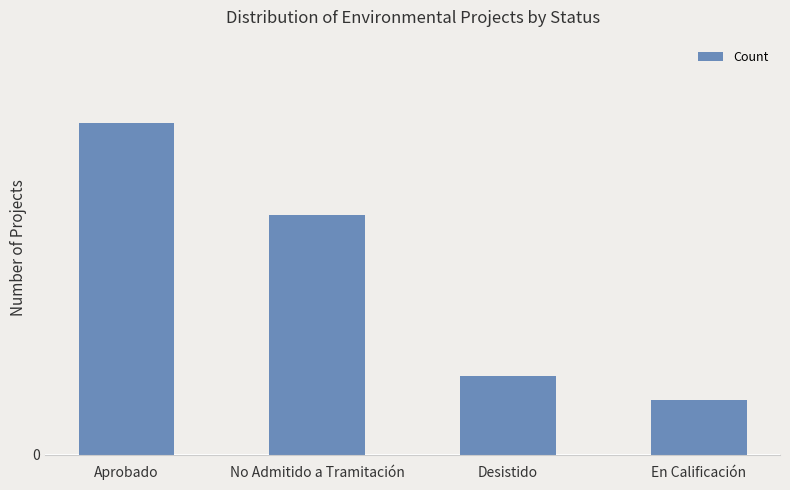

Are the bars horizontal?

No